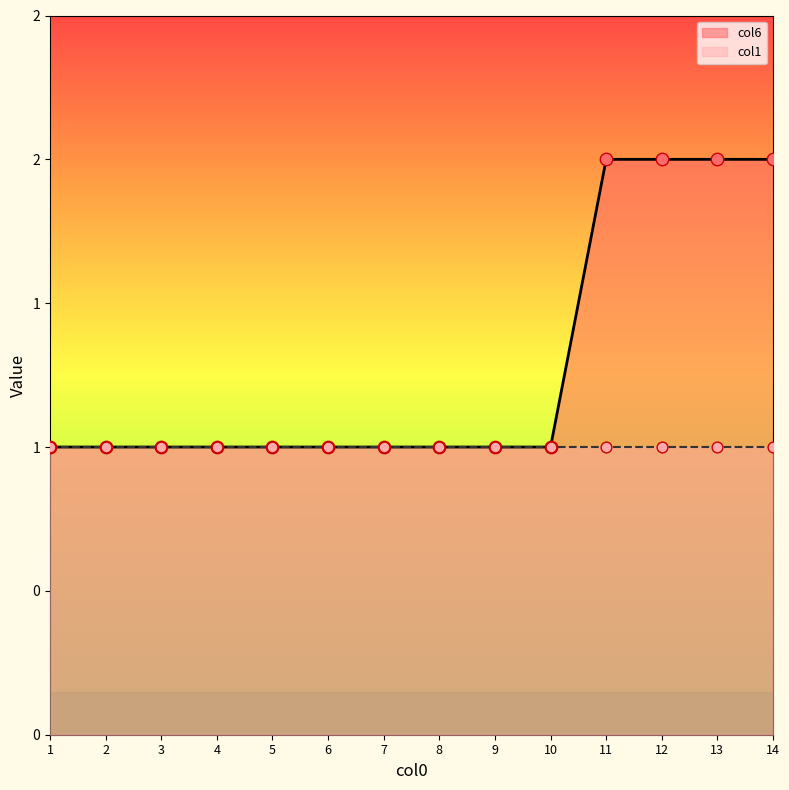

What is the ratio of the value at 2 to the value at 14?

0.5